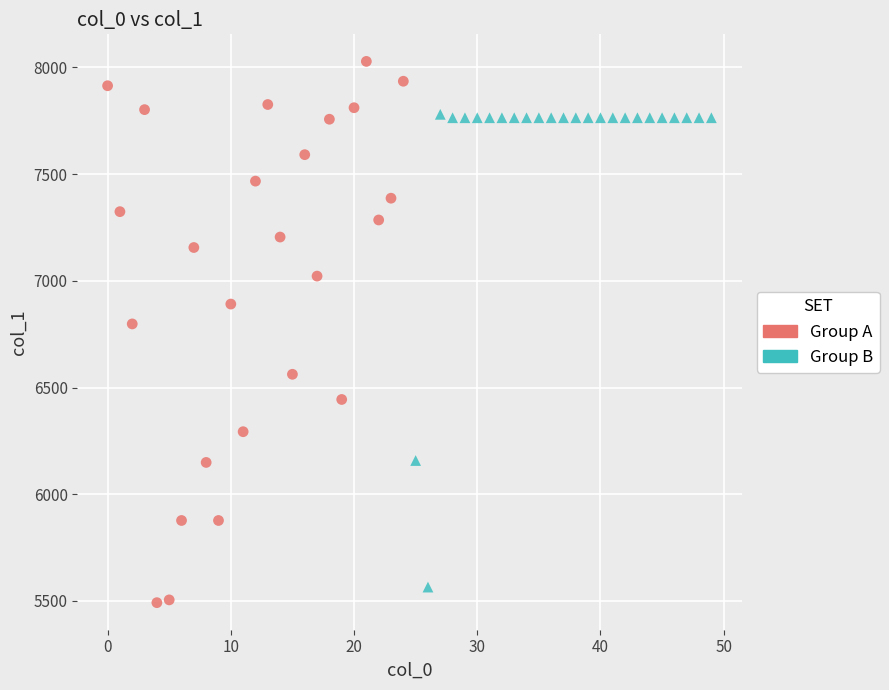

Which series reaches the minimum Y coordinate?

Group A